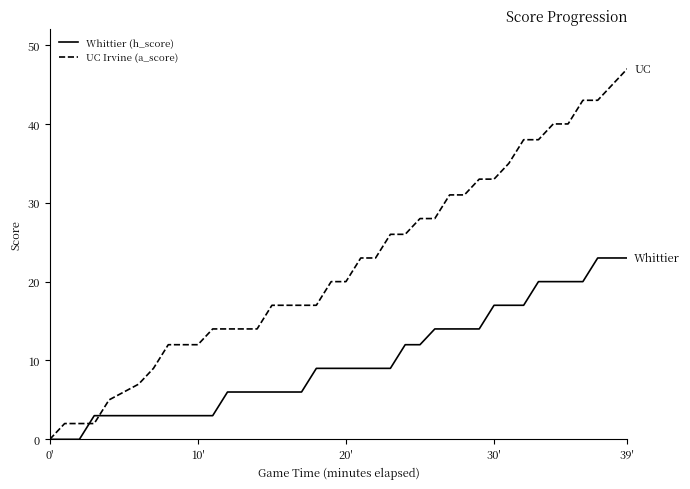

Which series has the widest spread of values?

UC Irvine (a_score)